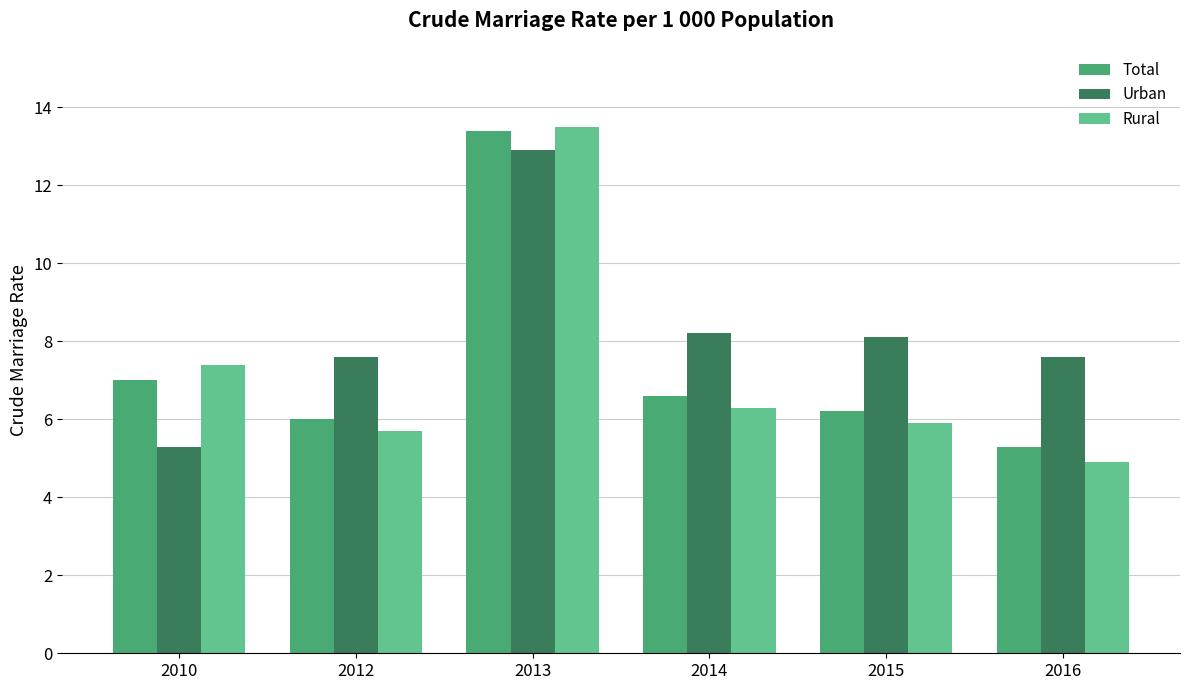

Read the Rural value at 2014.

6.3